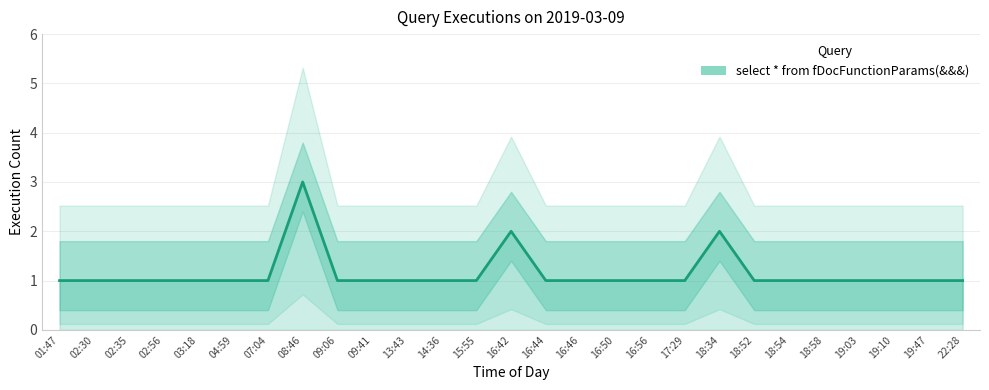

Reading left to right, extract all data points from this chart.

01:47=1	02:30=1	02:35=1	02:56=1	03:18=1	04:59=1	07:04=1	08:46=3	09:06=1	09:41=1	13:43=1	14:36=1	15:55=1	16:42=2	16:44=1	16:46=1	16:50=1	16:56=1	17:29=1	18:34=2	18:52=1	18:54=1	18:58=1	19:03=1	19:10=1	19:47=1	22:28=1